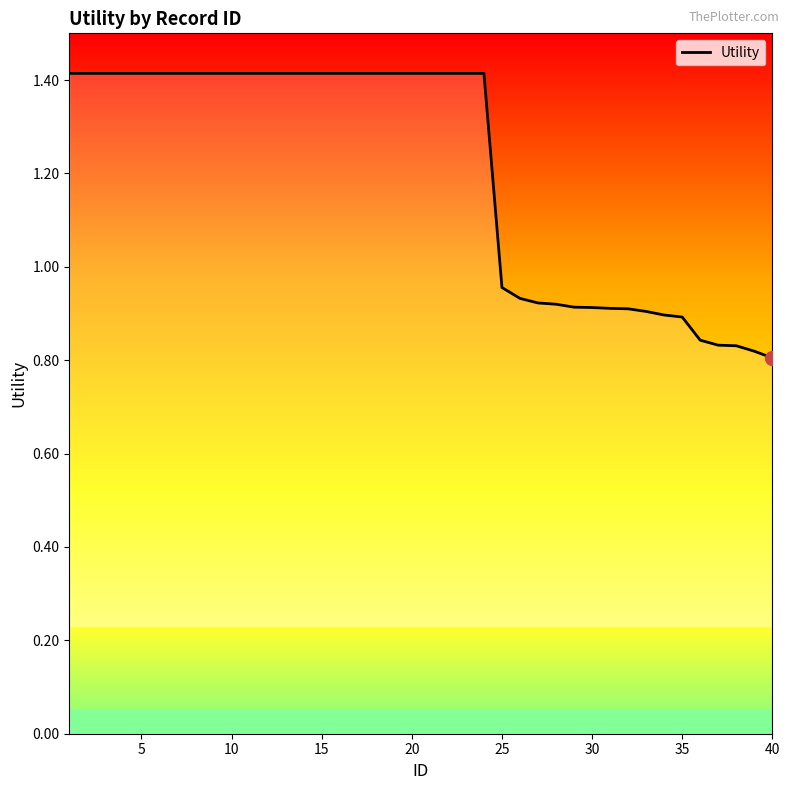

What is the maximum value shown in the chart?

1.4